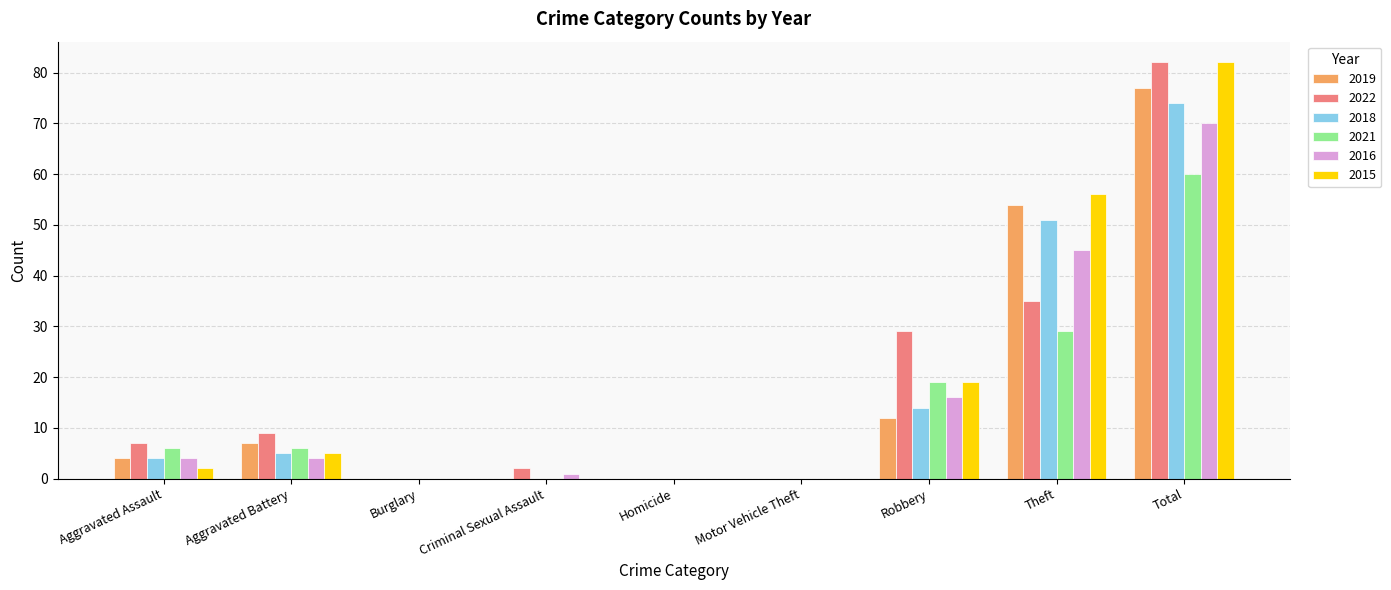

At which category is the sum across all series the highest?

Total